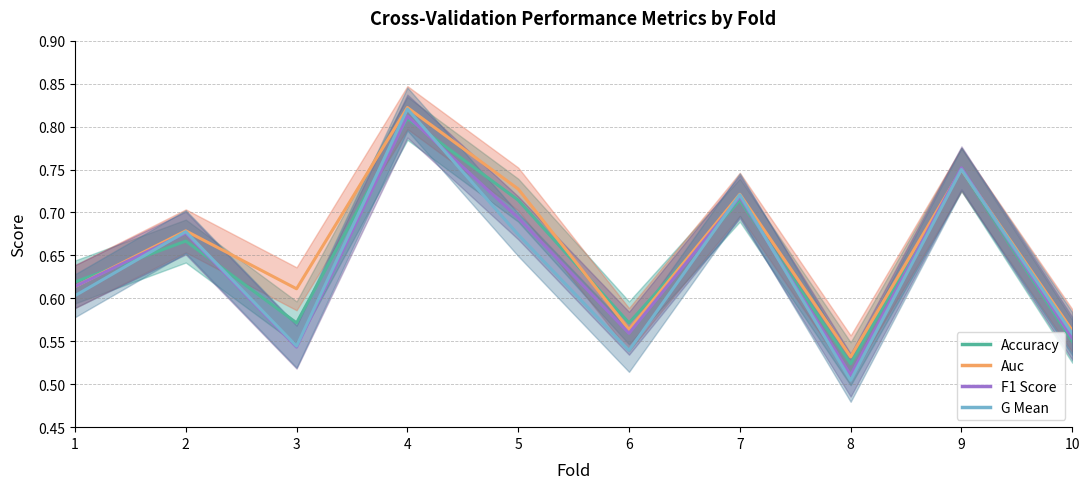

Between 3 and 1, which is larger?

1